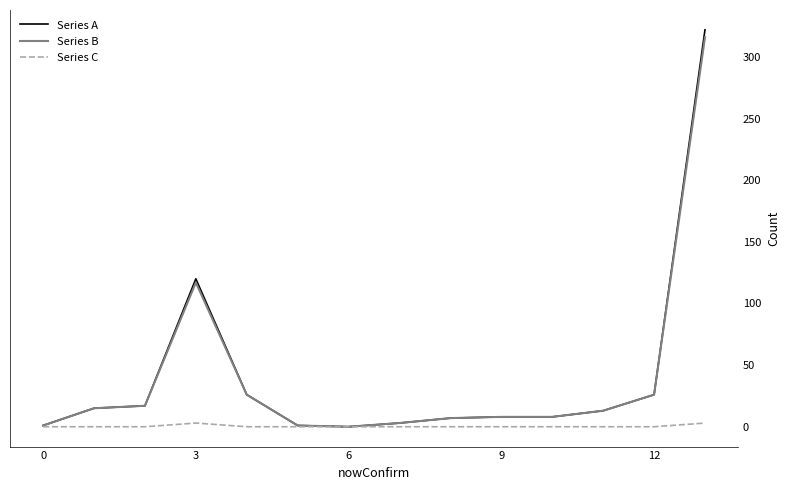

Which series has the largest range (max minus min)?

Series A